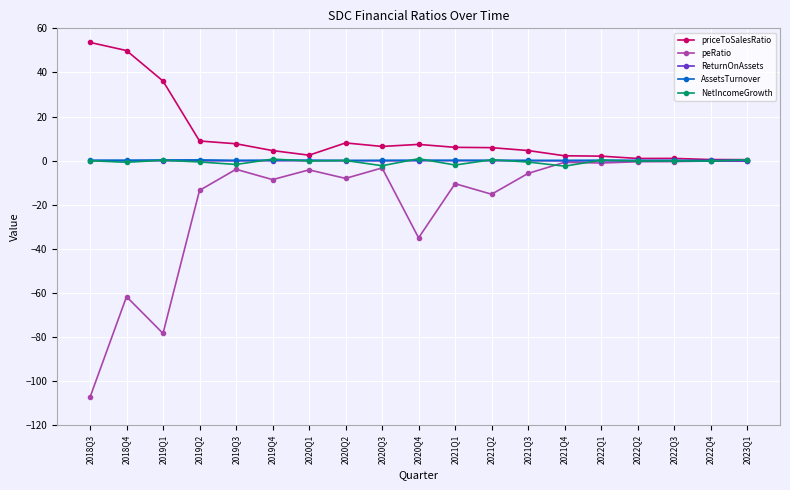

How many lines are shown in the chart?

5